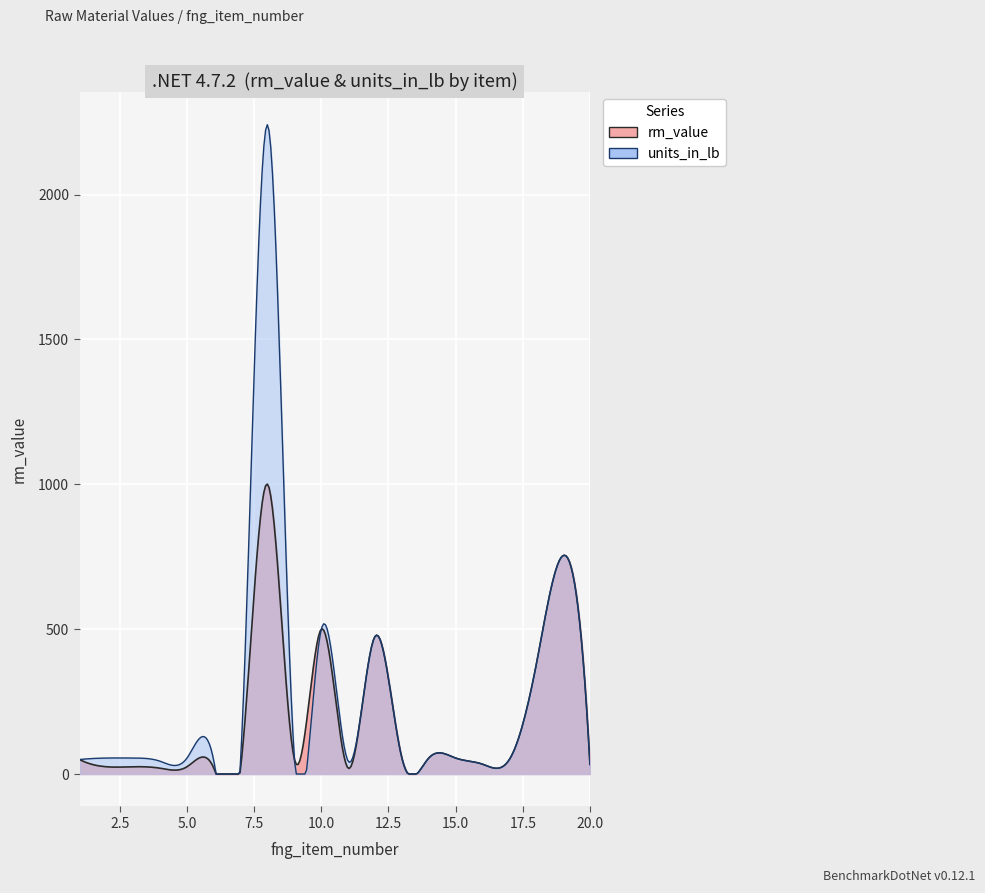

What is the smallest value displayed?

1.0